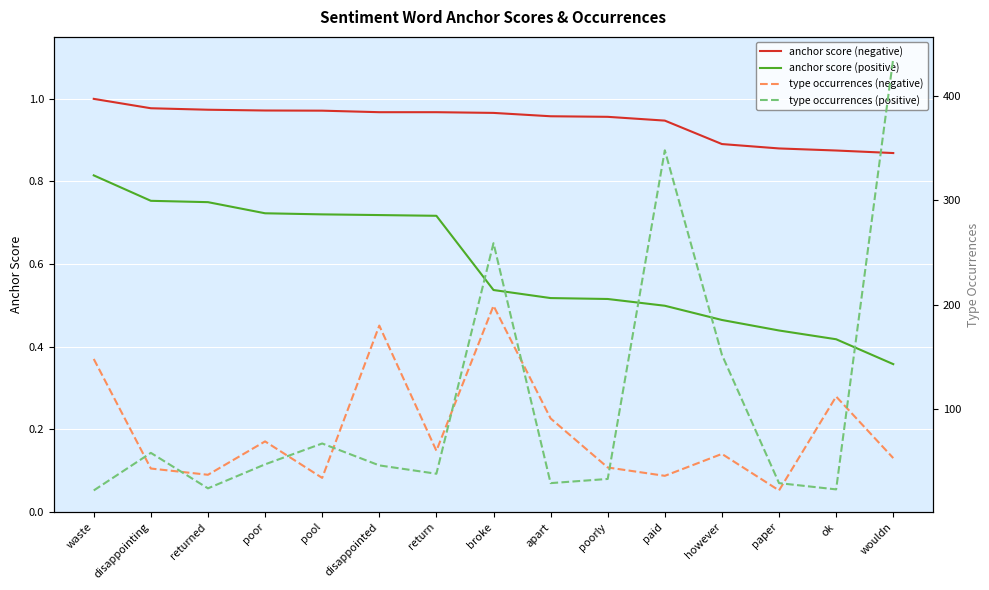

True or false: type occurrences (negative) and anchor score (negative) cross at least once.

False